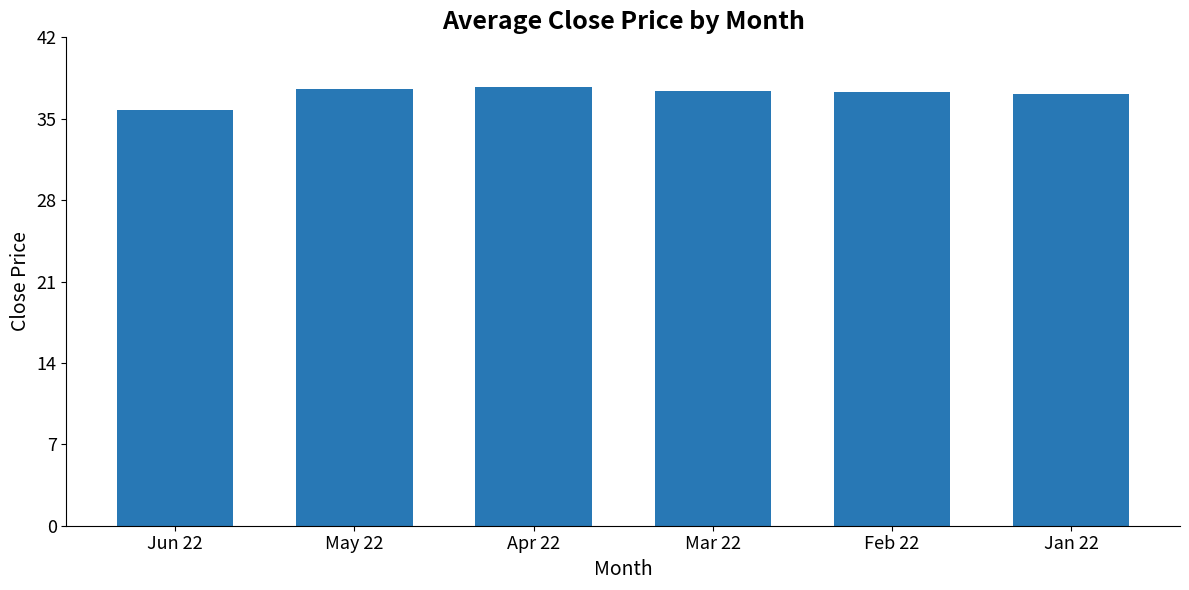

The chart shows a value of 52.7 at Mar 22. True or false?

False